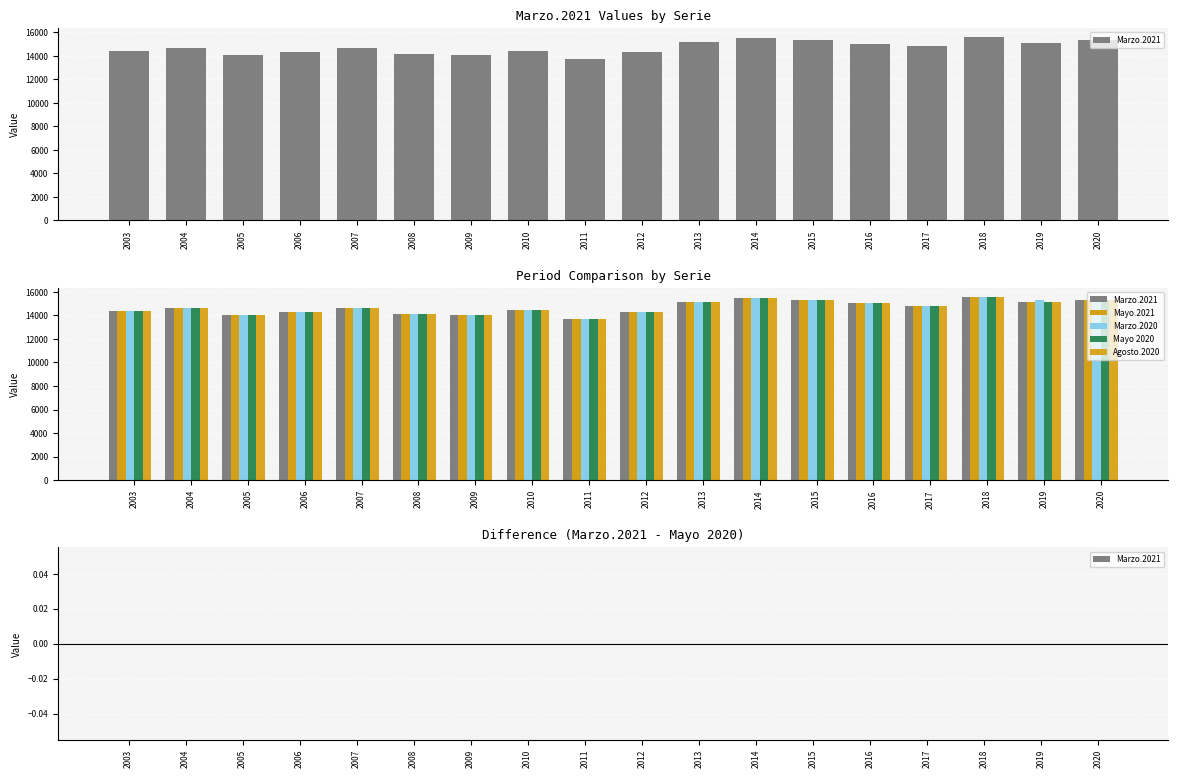

What is the average value of the Marzo.2020 series?

14708